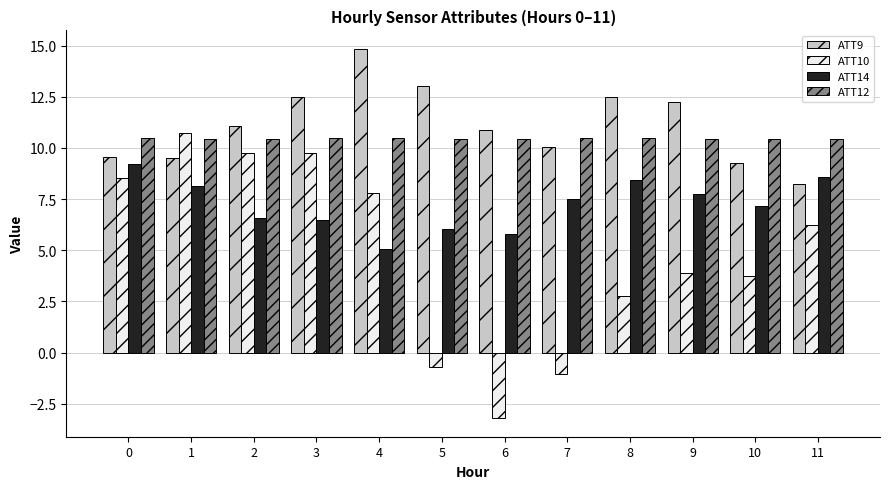

List the series in order of their peak value, lowest first.

ATT14, ATT12, ATT10, ATT9